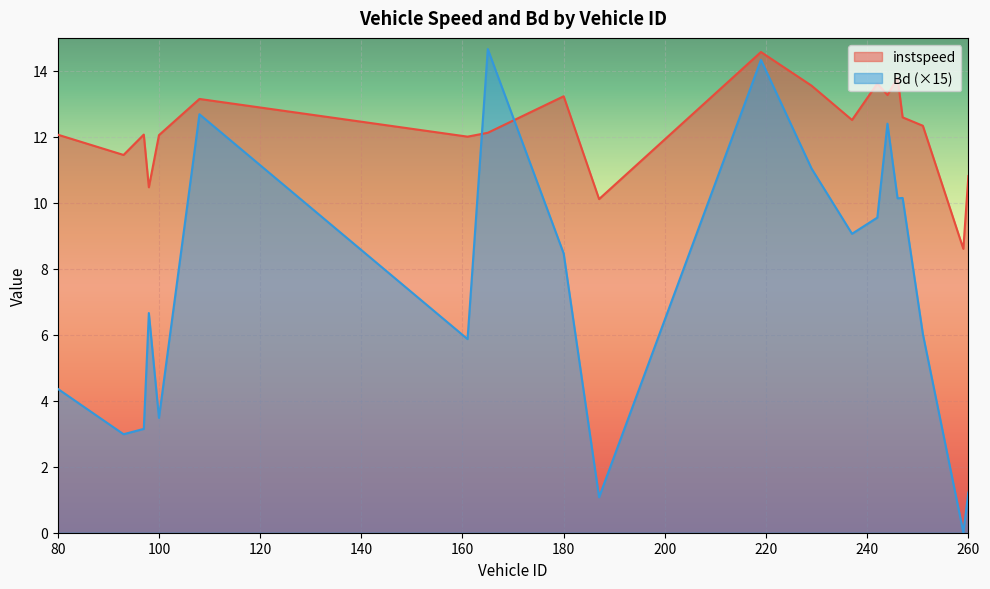

How many data points in instspeed are above 12?

15